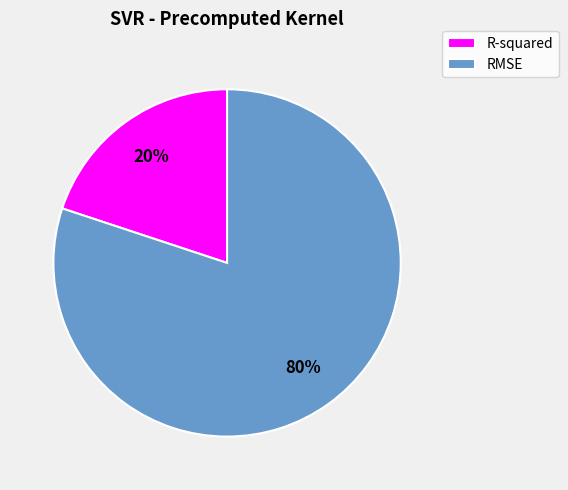

Is the sum of RMSE and R-squared greater than half?

Yes